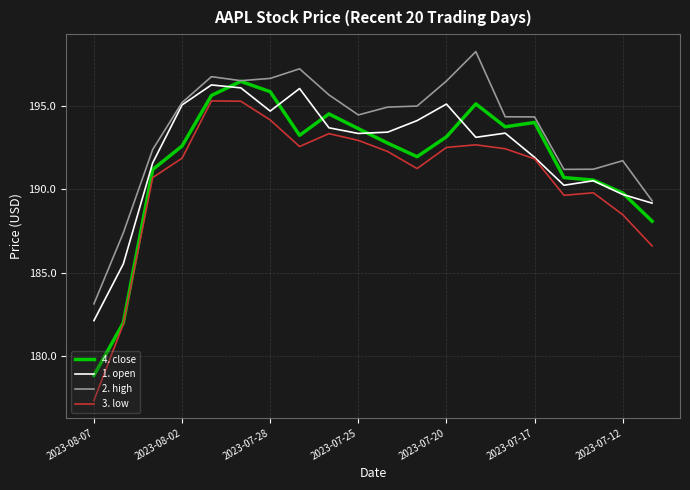

Which series has the largest total across all categories?

2. high